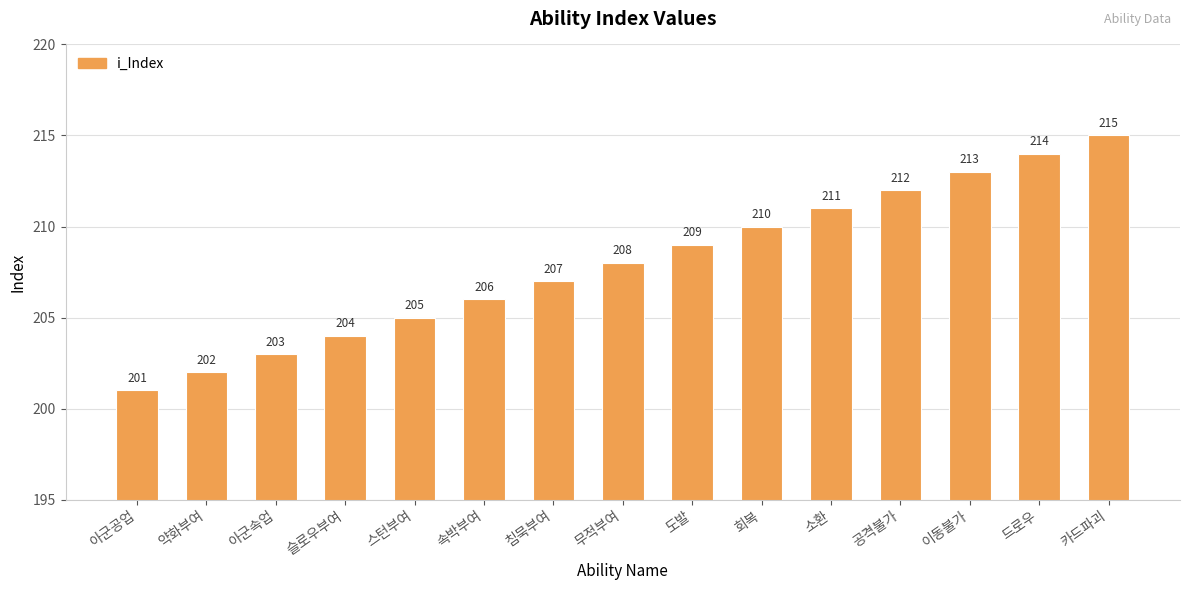

Reading right to left, transcribe all the data shown in this chart.

카드파괴=215	드로우=214	이동불가=213	공격불가=212	소환=211	회복=210	도발=209	무적부여=208	침묵부여=207	속박부여=206	스턴부여=205	슬로우부여=204	아군속업=203	약화부여=202	아군공업=201